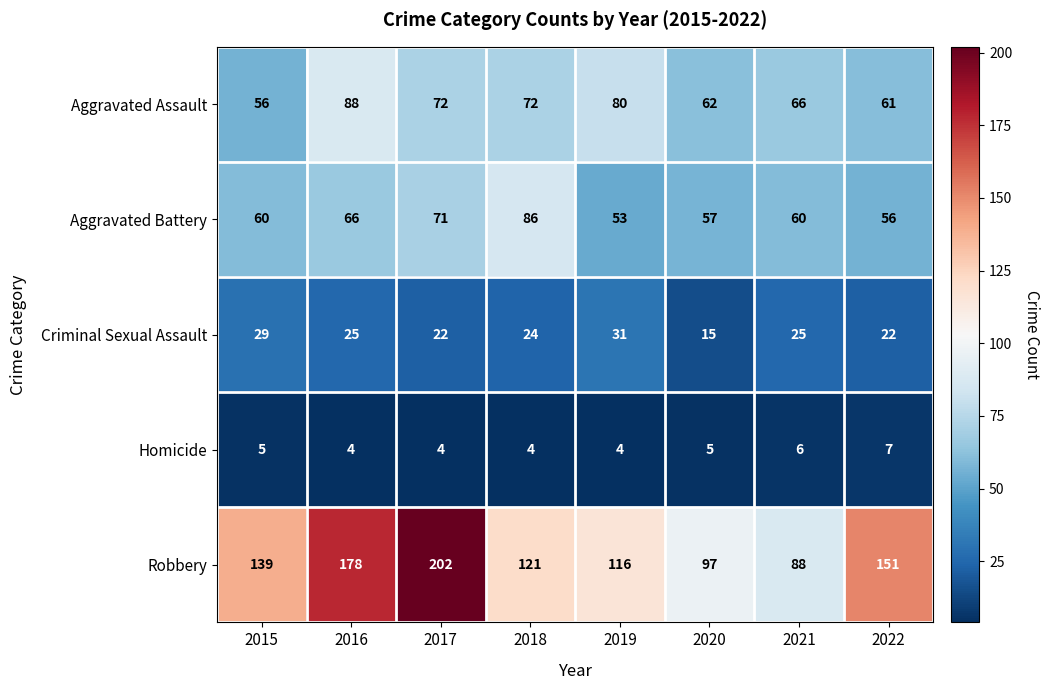

What is the difference between the highest and lowest values at 2022?

144